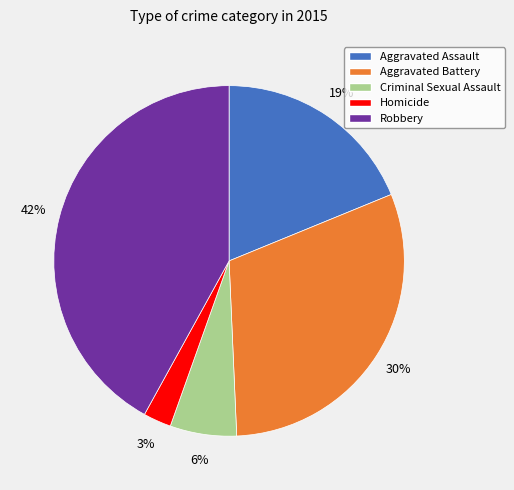

How many segments does this pie chart have?

5